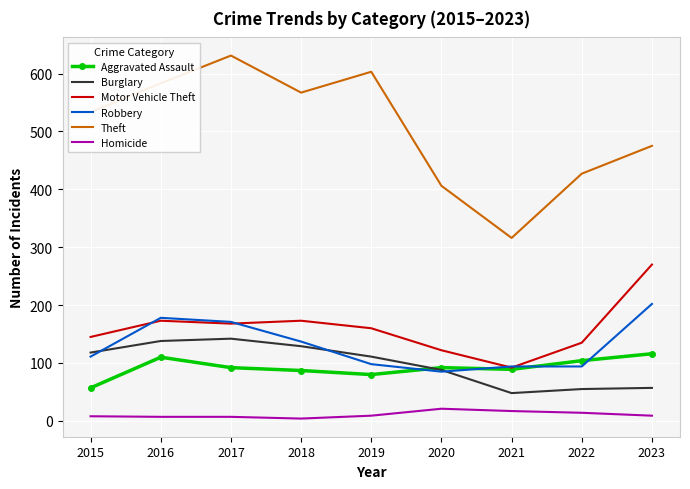

Count the number of categories in the chart.

9